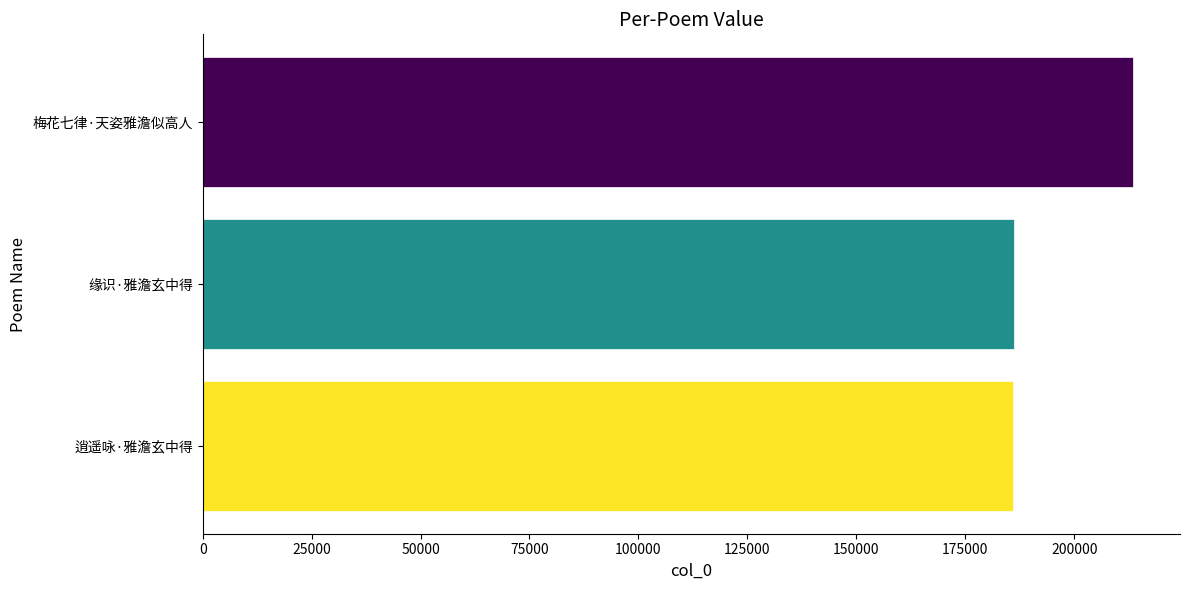

What is the difference between the second highest and minimum values?

120